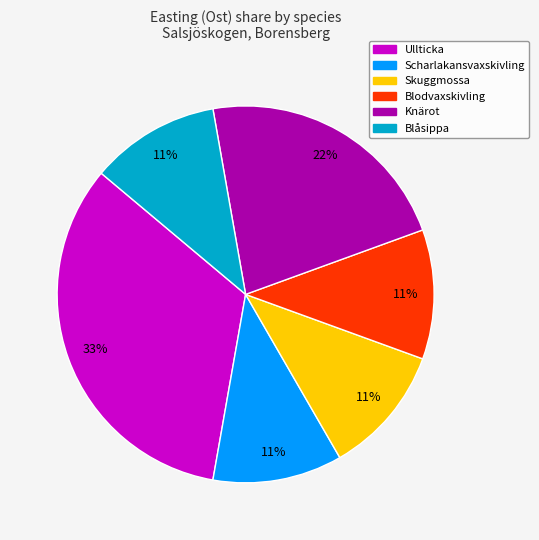

How many segments does this pie chart have?

6